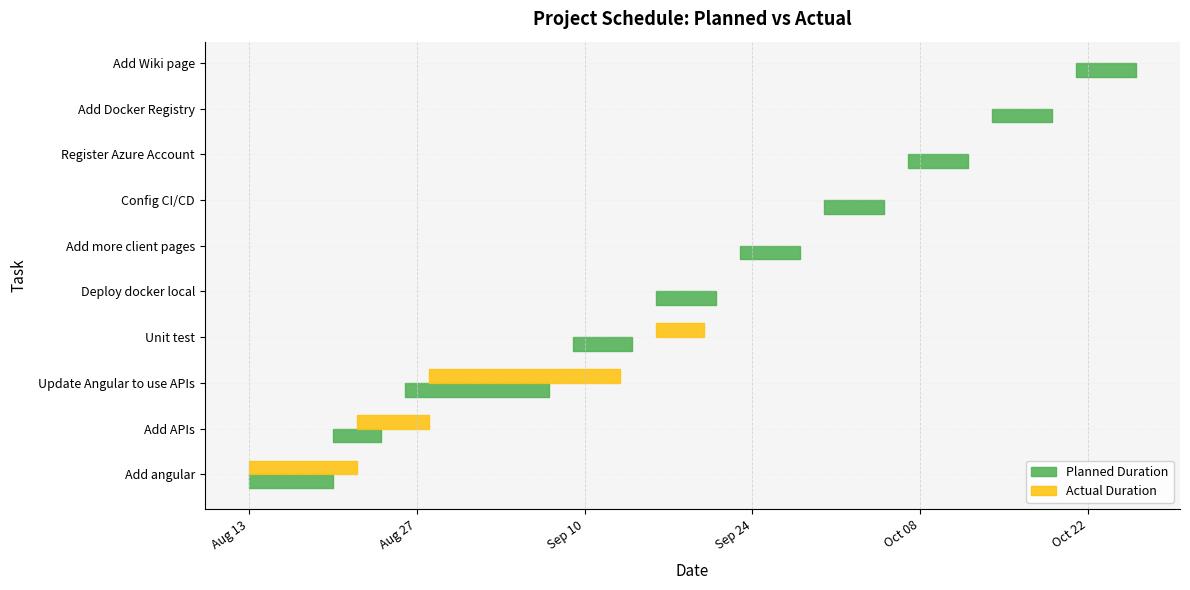

Reading left to right, what are all the values shown in this chart?

Planned Duration: 7	4	12	5	5	5	5	5	5	5
Actual Duration: 9	6	16	4	0	0	0	0	0	0